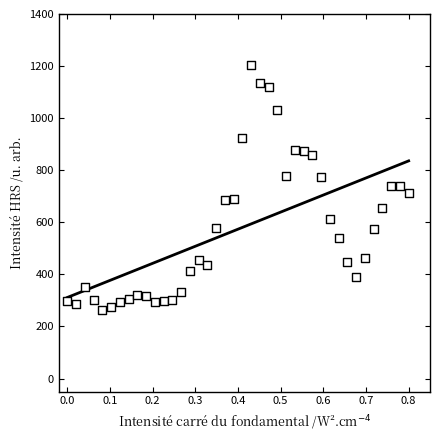

What is the range of X values (max minus min)?

0.8